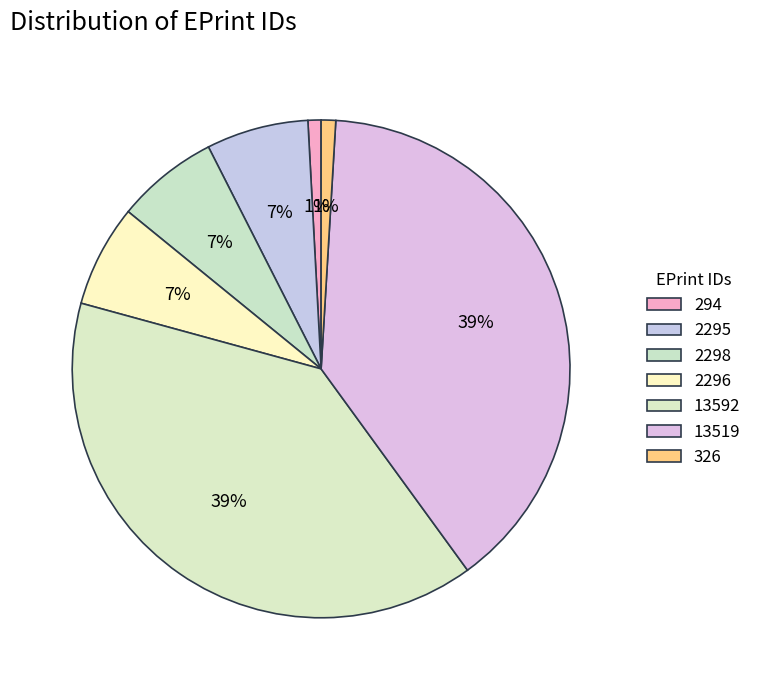

Rank the categories by value from highest to lowest.

13592, 13519, 2298, 2296, 2295, 326, 294